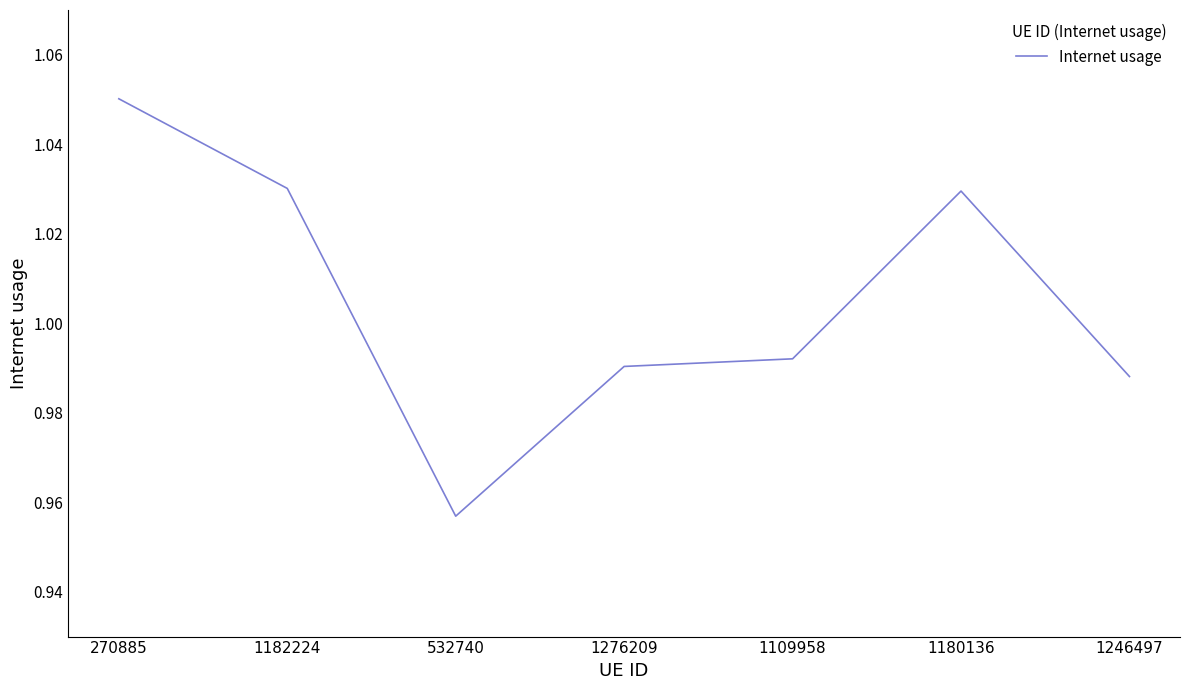

At which category does the chart reach its peak across all series?

270885